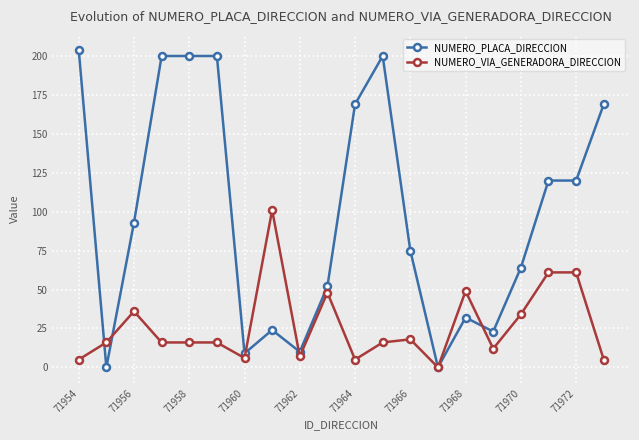

Reading left to right, extract all data points from this chart.

NUMERO_PLACA_DIRECCION: 204	0	93	200	200	200	9	24	10	52	169	200	75	0	32	23	64	120	120	169
NUMERO_VIA_GENERADORA_DIRECCION: 5	16	36	16	16	16	6	101	7	48	5	16	18	0	49	12	34	61	61	5